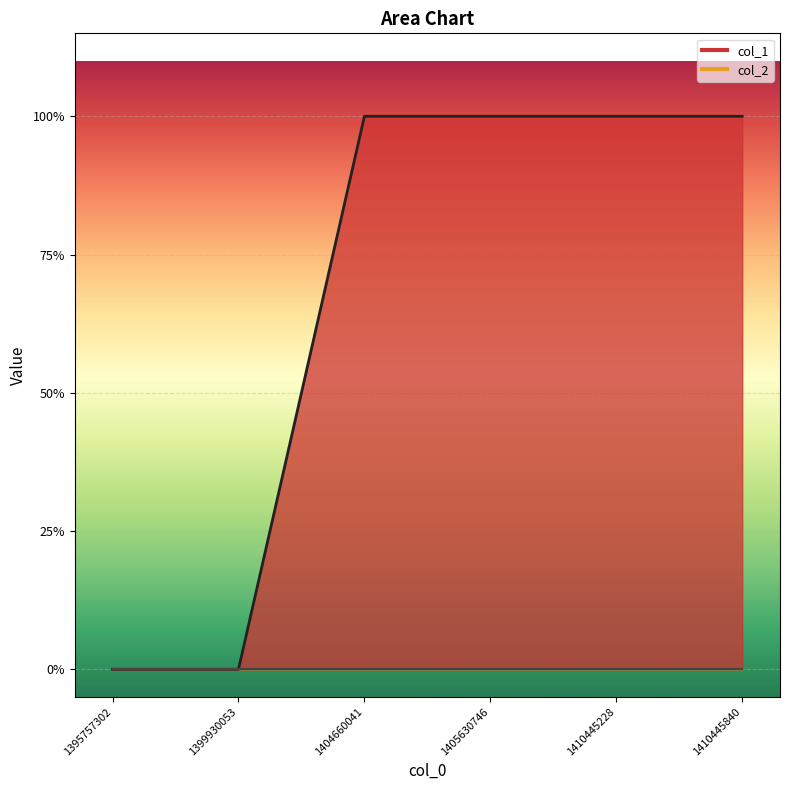

How many lines are shown in the chart?

1